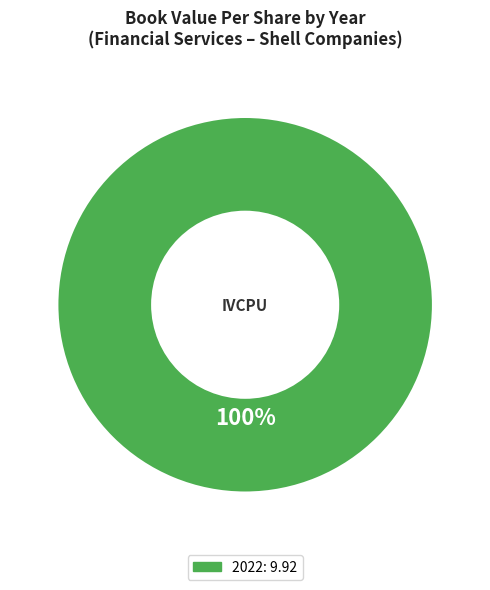

Does any single category account for the majority?

Yes